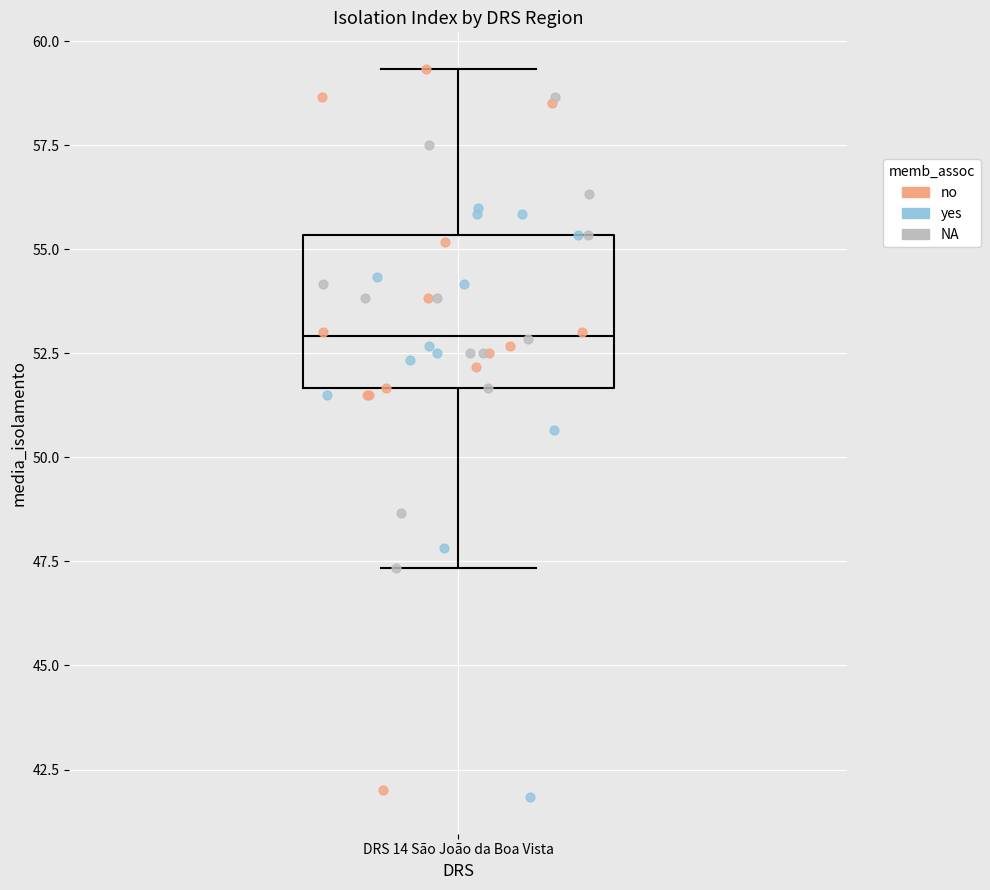

Transcribe this box plot: give where the median line is, the range the box spans, and where the two whiskers end, as read against the y-axis. The values are not printed on the chart, so give them approximately, as read against the axis.

median 53.0, box 51.5 to 55.5, whiskers 47.5 to 59.5